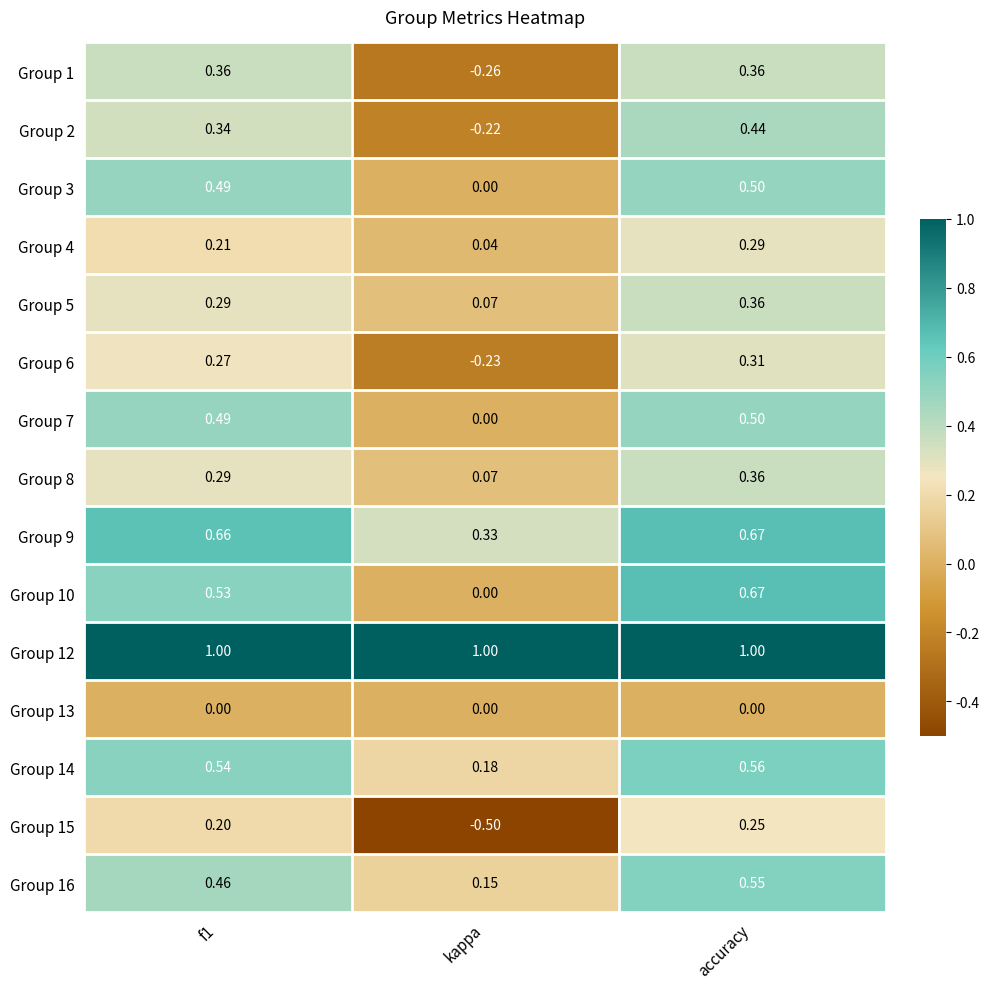

Between kappa and accuracy, which series saw the biggest shift?

Group 15